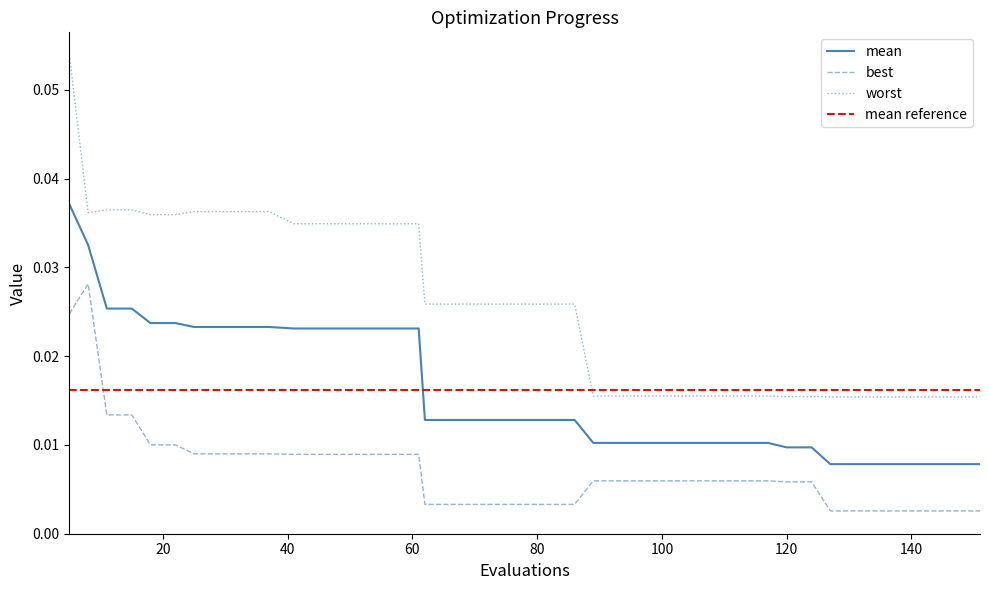

What is the sum of all mean values?

0.6